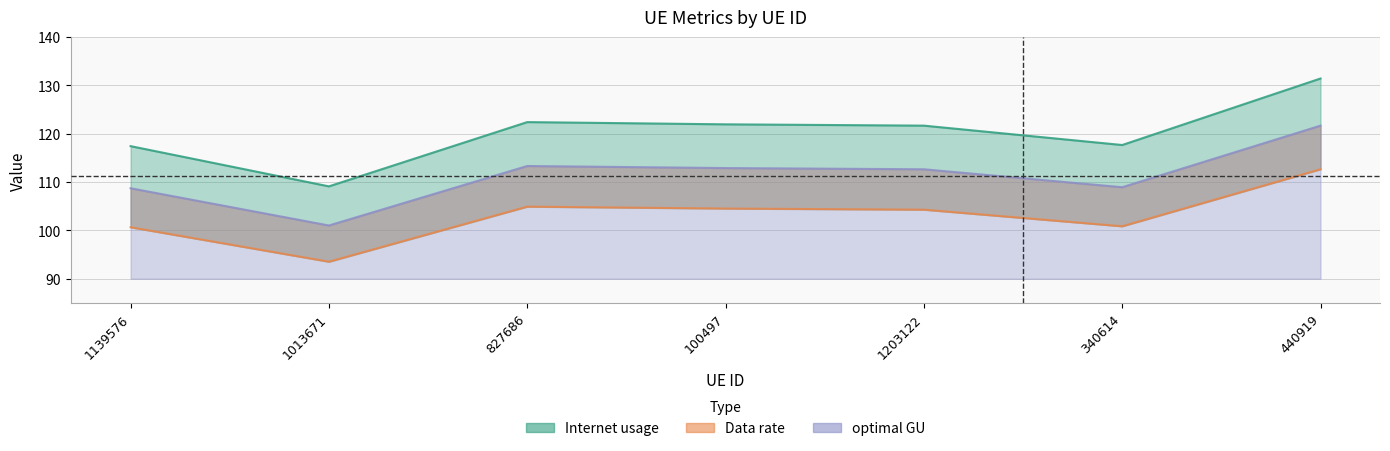

What is the total value across all series at 1139576?

326.8